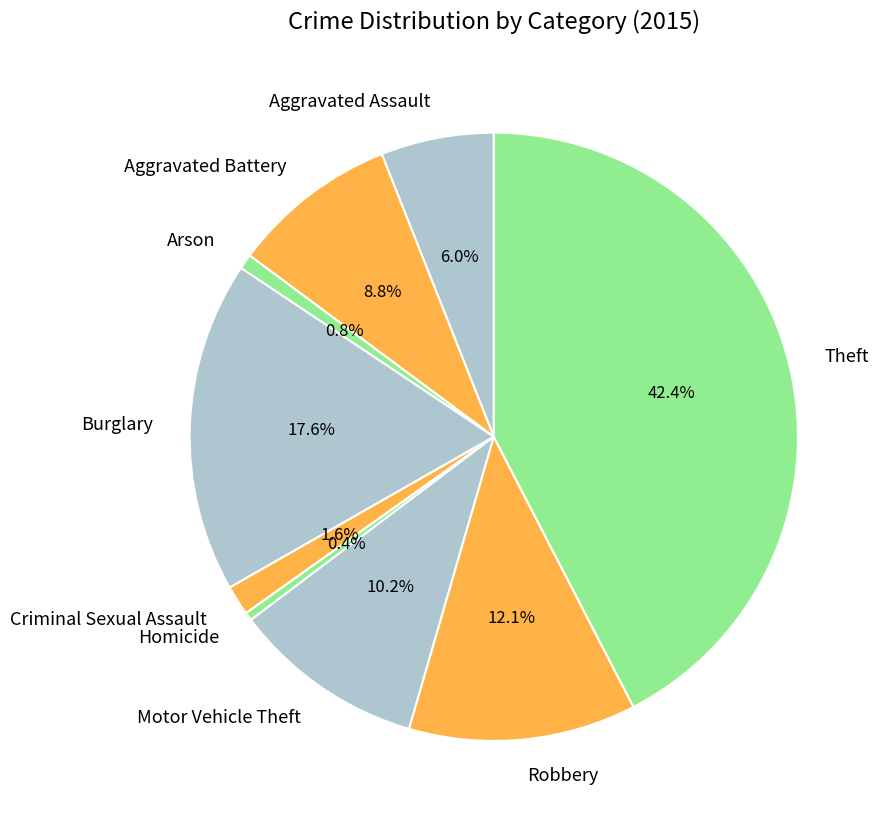

How many segments does this pie chart have?

9